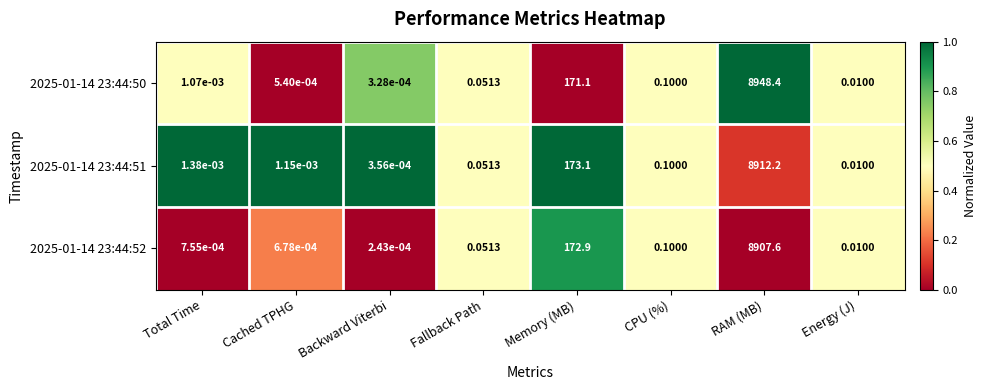

Which category has the lowest value across all series?

Backward Viterbi